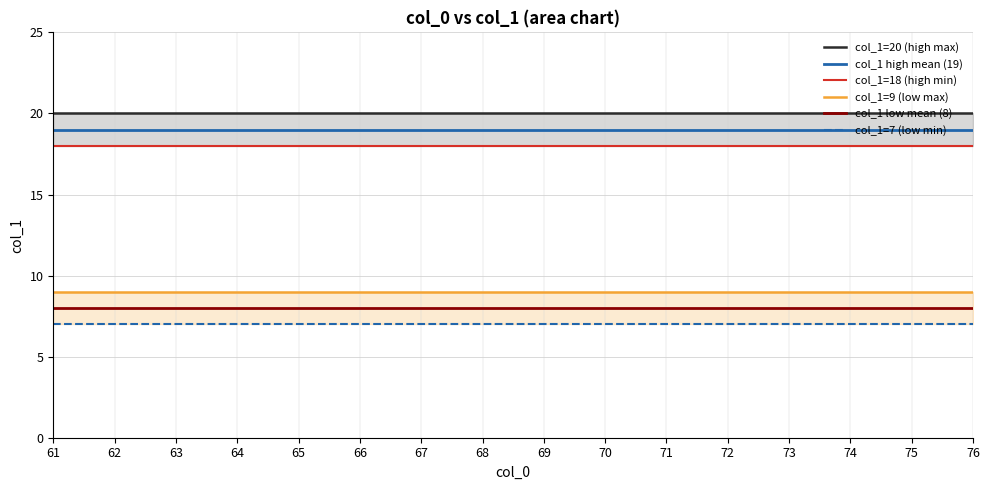

Which series has the widest spread of values?

col_1=20 (high max)